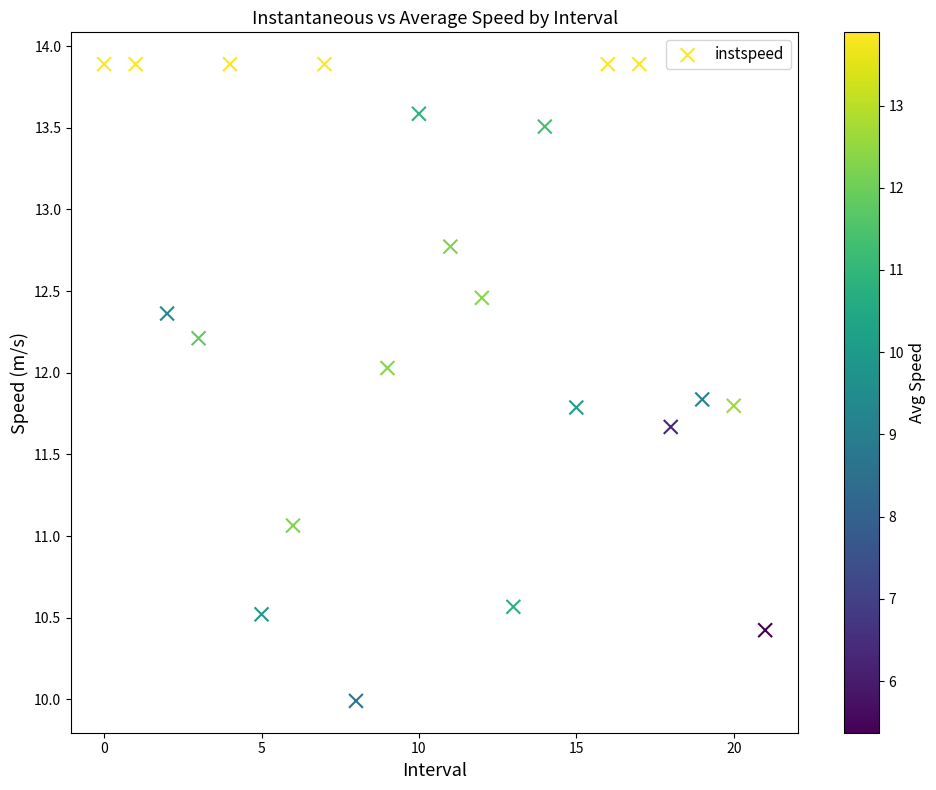

What Y value in the scatter plot is closest to 11?

11.1